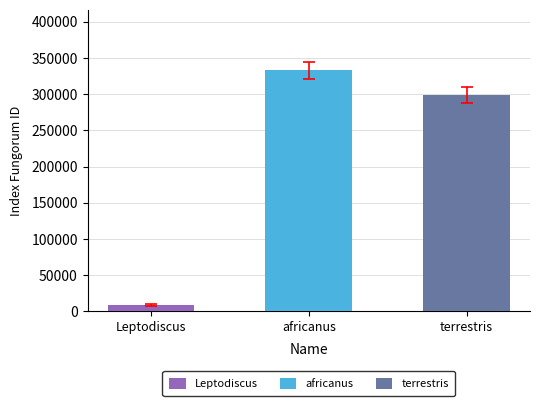

Approximately how many times larger is the value at terrestris compared to Leptodiscus?

34.3